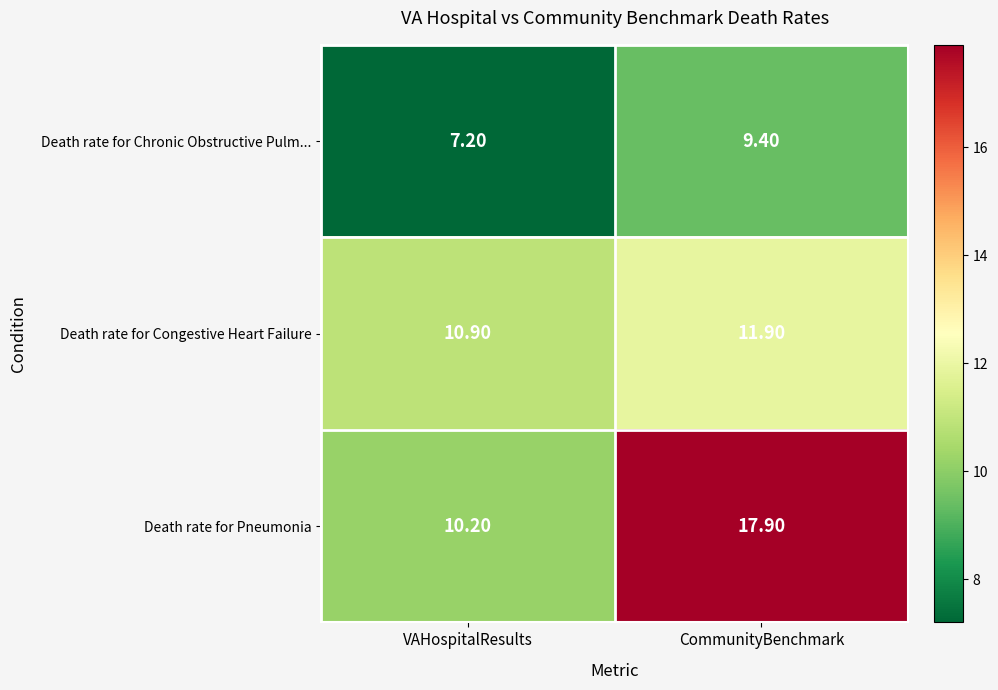

At which label does Death rate for Pneumonia first exceed 17?

CommunityBenchmark